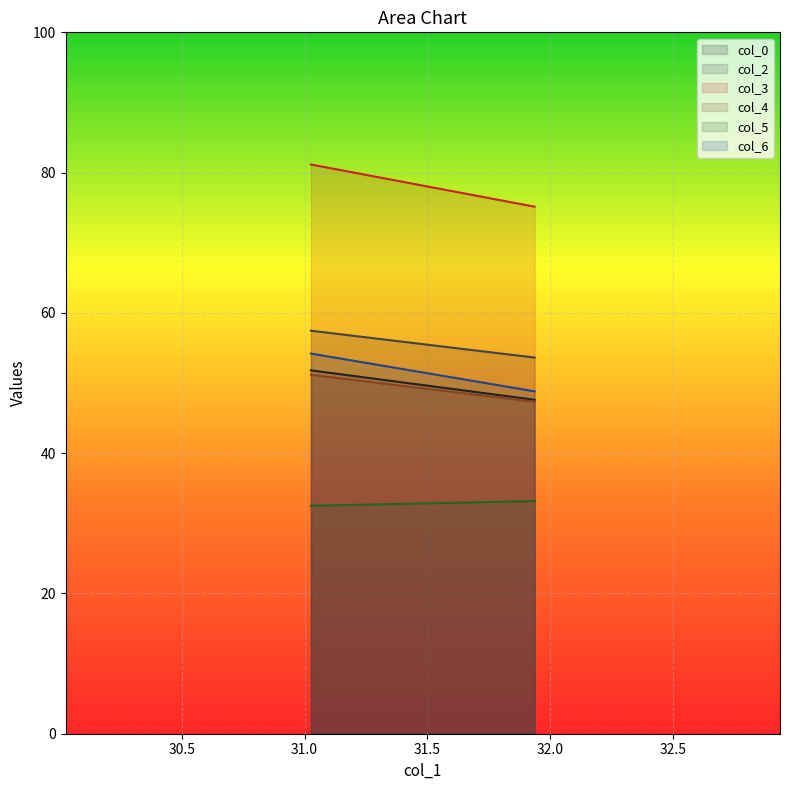

Is the value of col_4 at 31.9375 greater than the value of col_0 at 31.02604167?

No